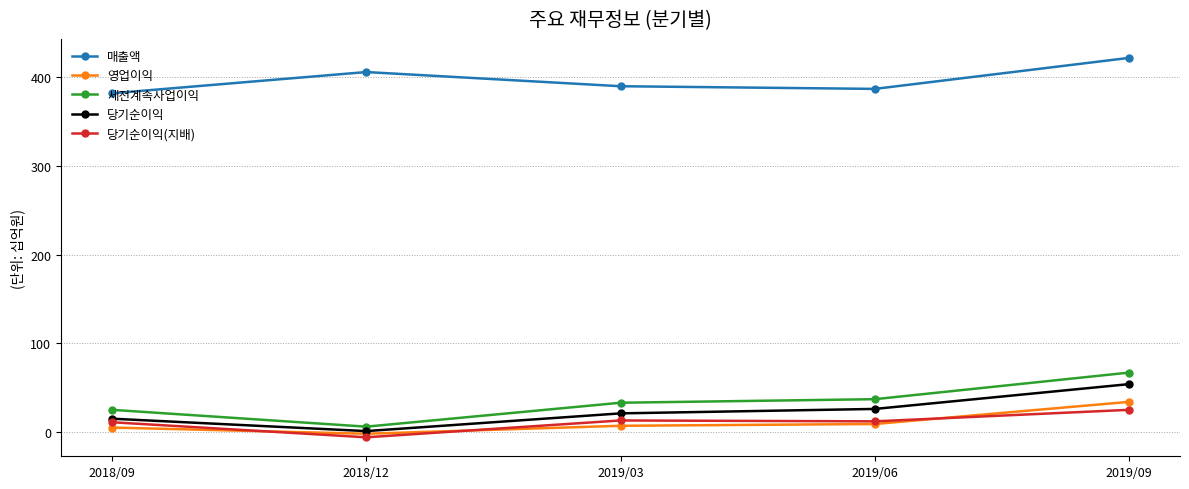

How many data points does each series have?

5